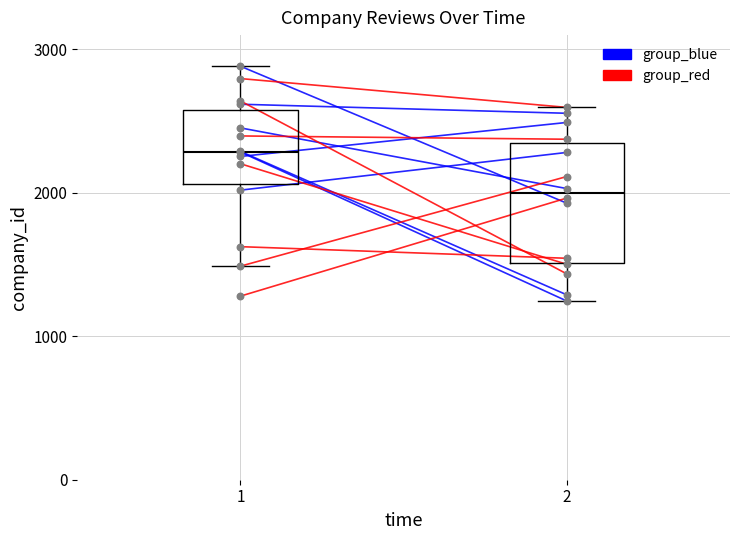

Which series reaches the minimum Y coordinate?

group_blue